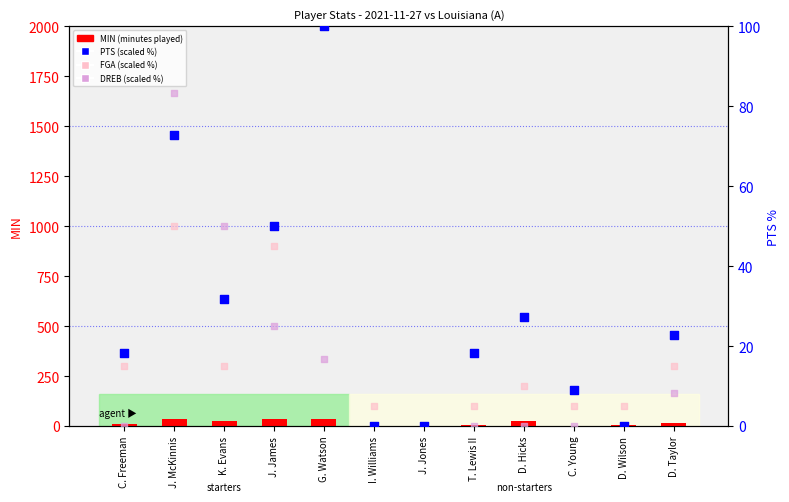

What is the total value across all series at C. Freeman?

44.2